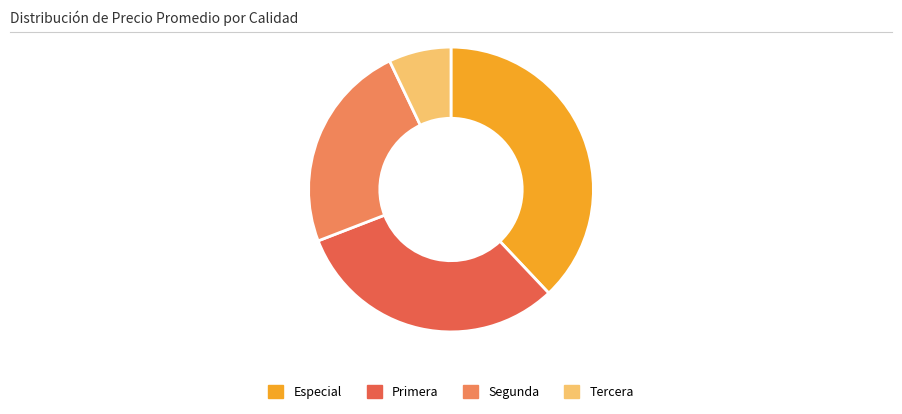

Rank the categories by value from lowest to highest.

Tercera, Segunda, Primera, Especial